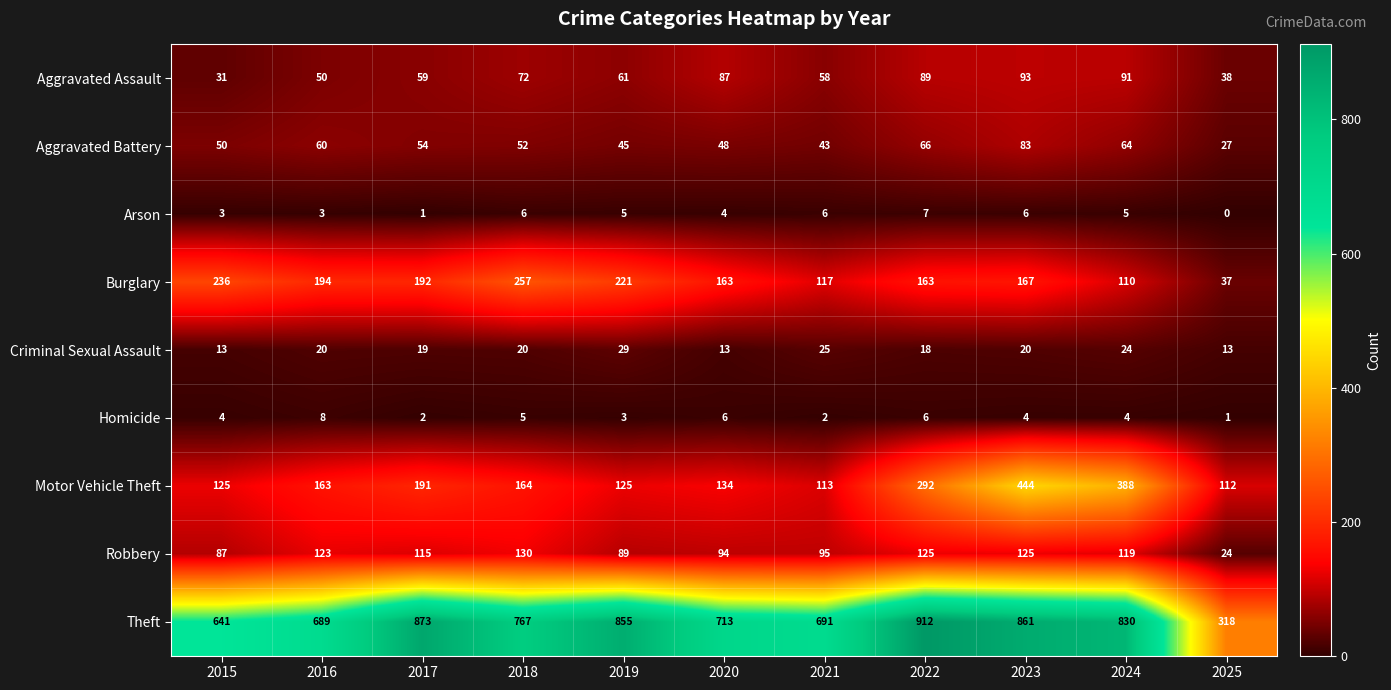

What is the greatest value displayed?

912